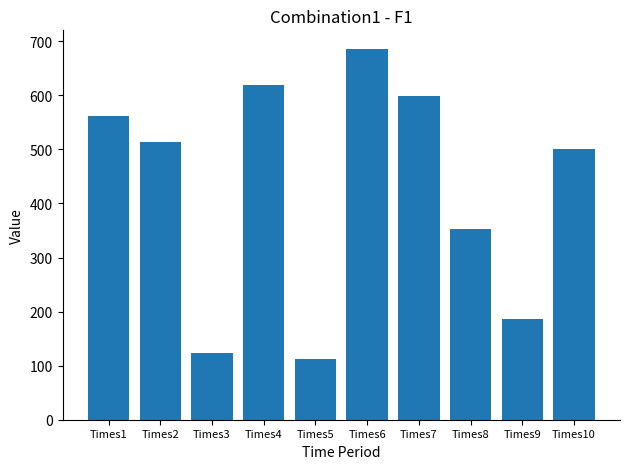

What is the average value?

425.6